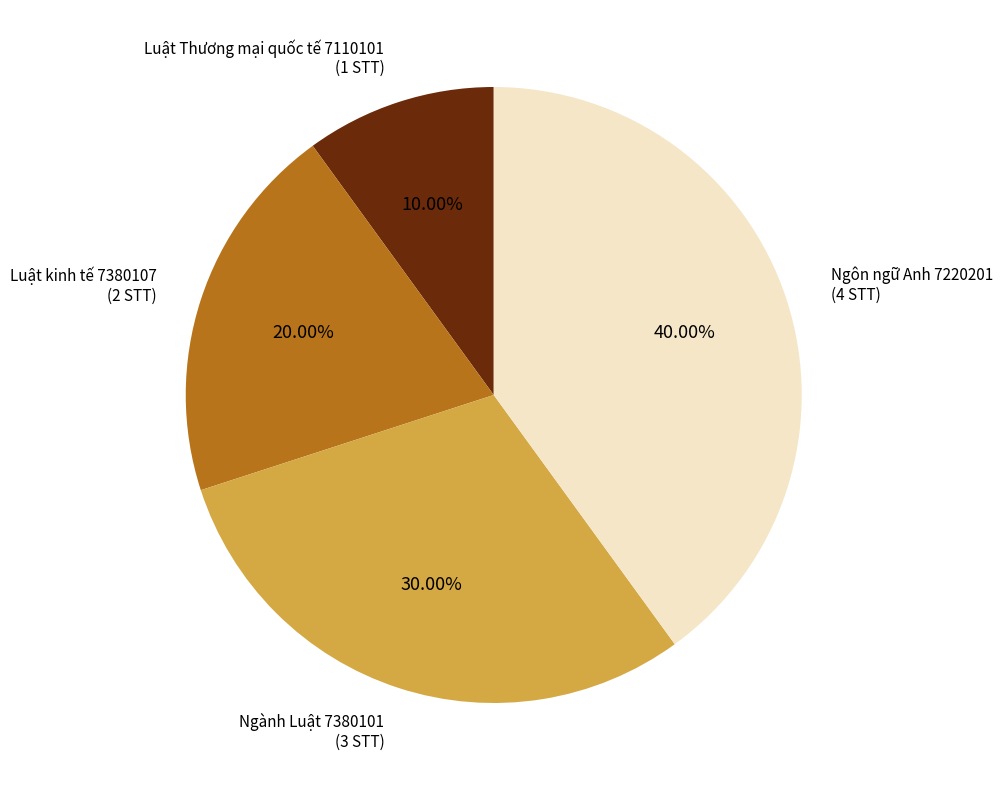

Combined, what portion of the pie is Ngành Luật 7380101 and Luật Thương mại quốc tế 7110101?

40.0%